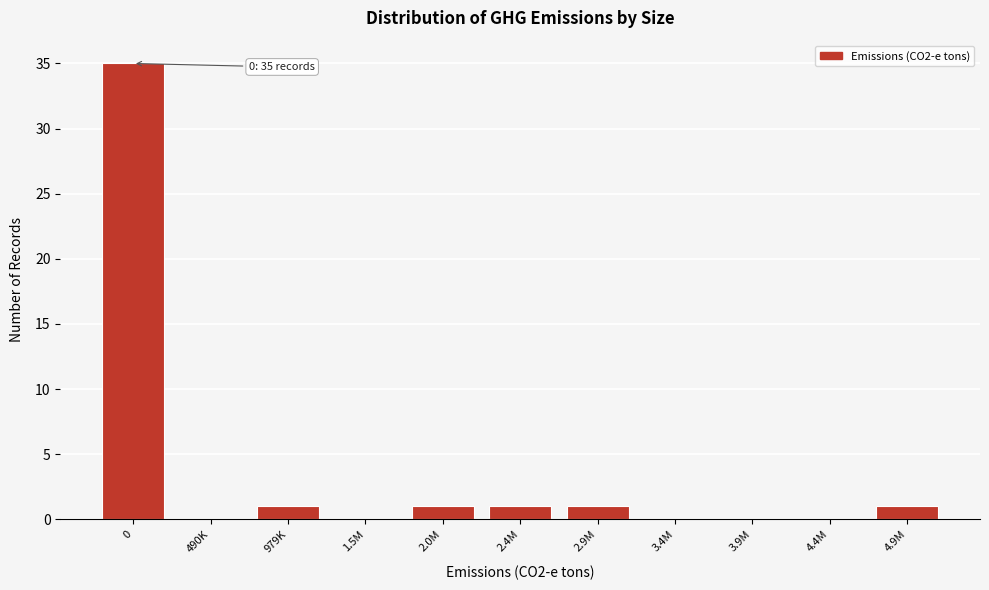

Reading left to right, extract all data points from this chart.

0=35	490K=0	979K=1	1.5M=0	2.0M=1	2.4M=1	2.9M=1	3.4M=0	3.9M=0	4.4M=0	4.9M=1